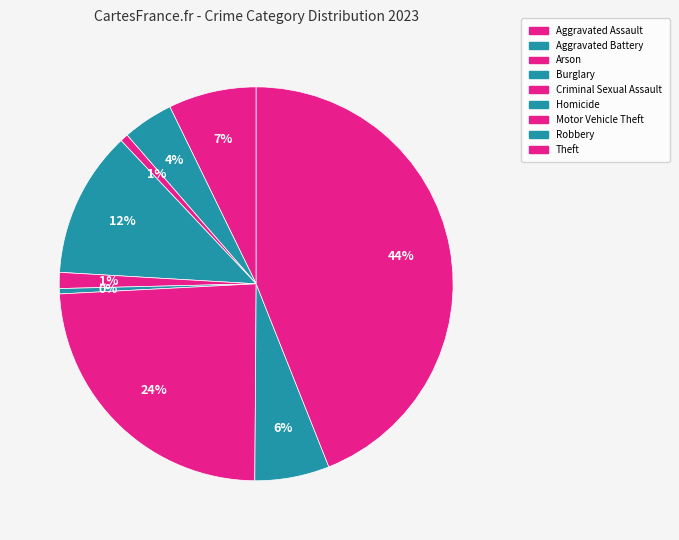

Combined, do Motor Vehicle Theft and Aggravated Battery account for over 50%?

No